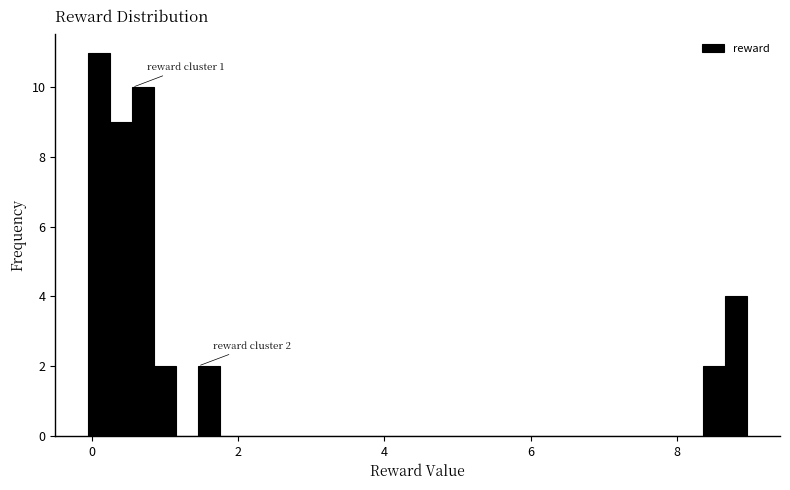

Read against the x-axis, roughly where is the centre of the tallest bar?

0.2